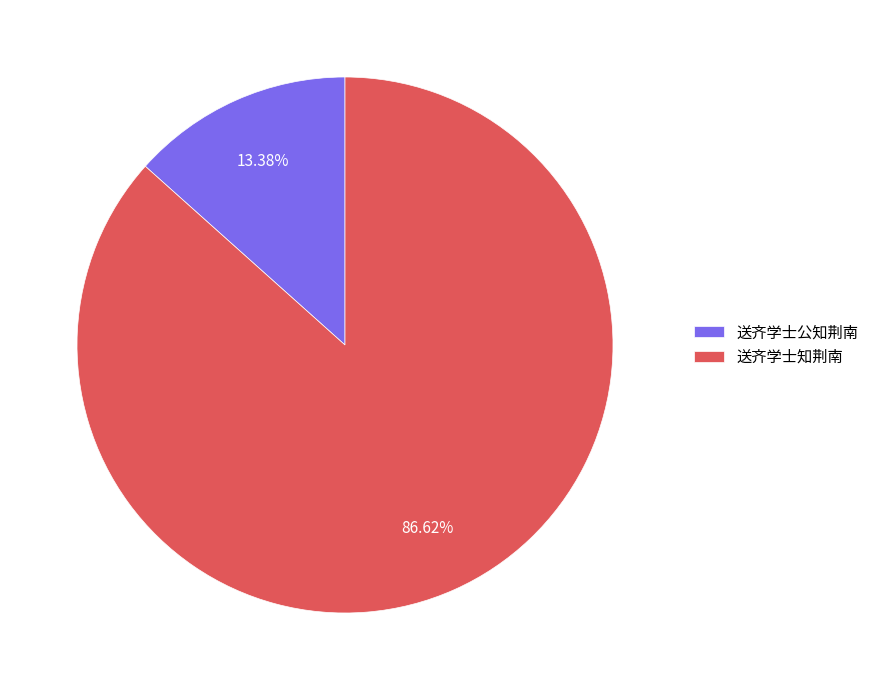

What is the total percentage of 送齐学士知荆南 and 送齐学士公知荆南?

100.0%